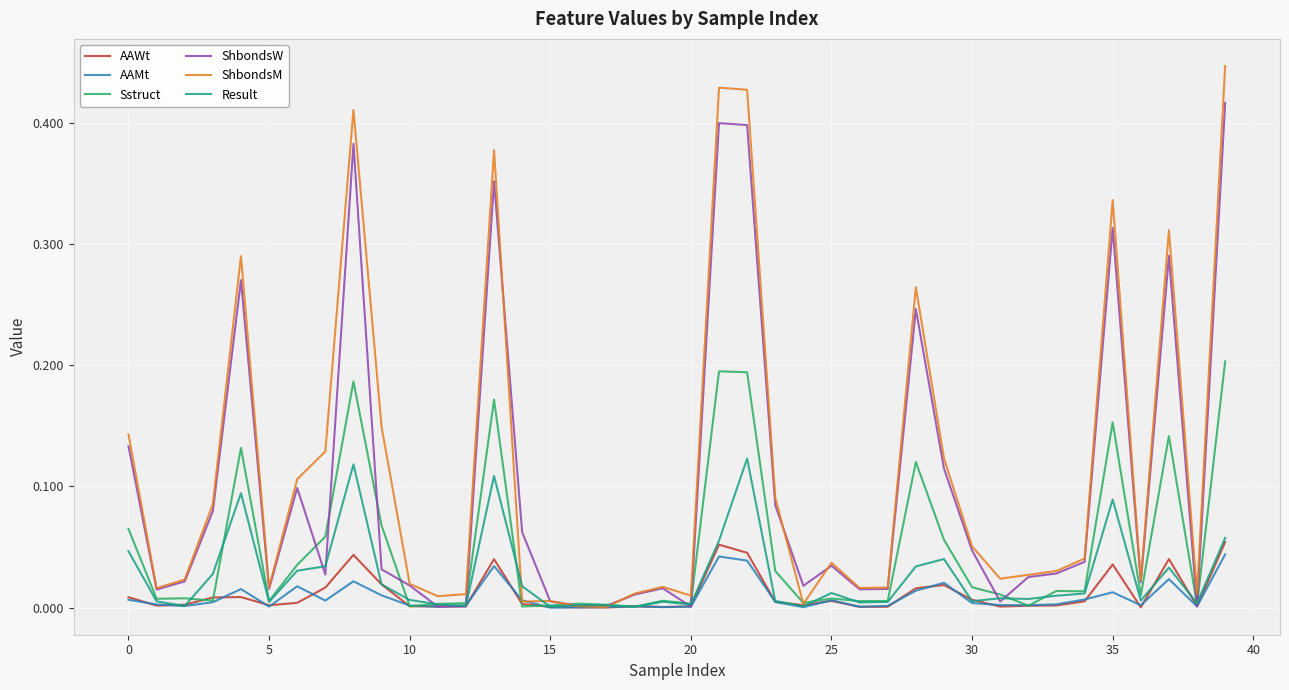

List the series in order of their peak value, lowest first.

AAMt, AAWt, Result, Sstruct, ShbondsW, ShbondsM